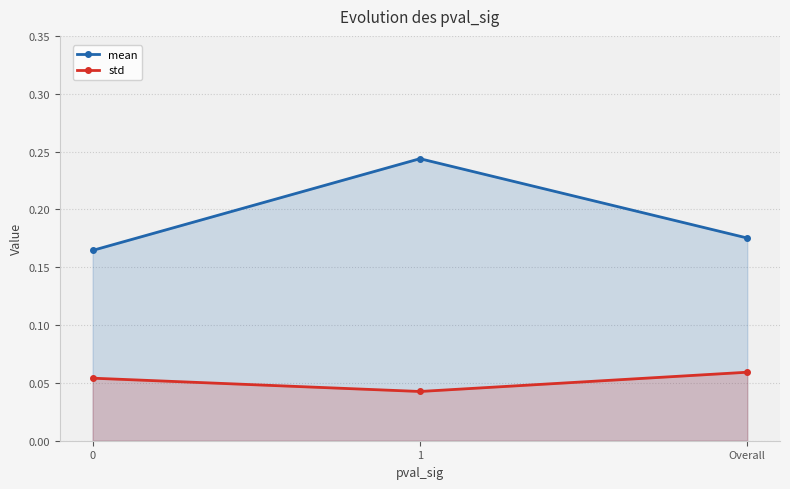

List the series in order of their peak value, lowest first.

std, mean